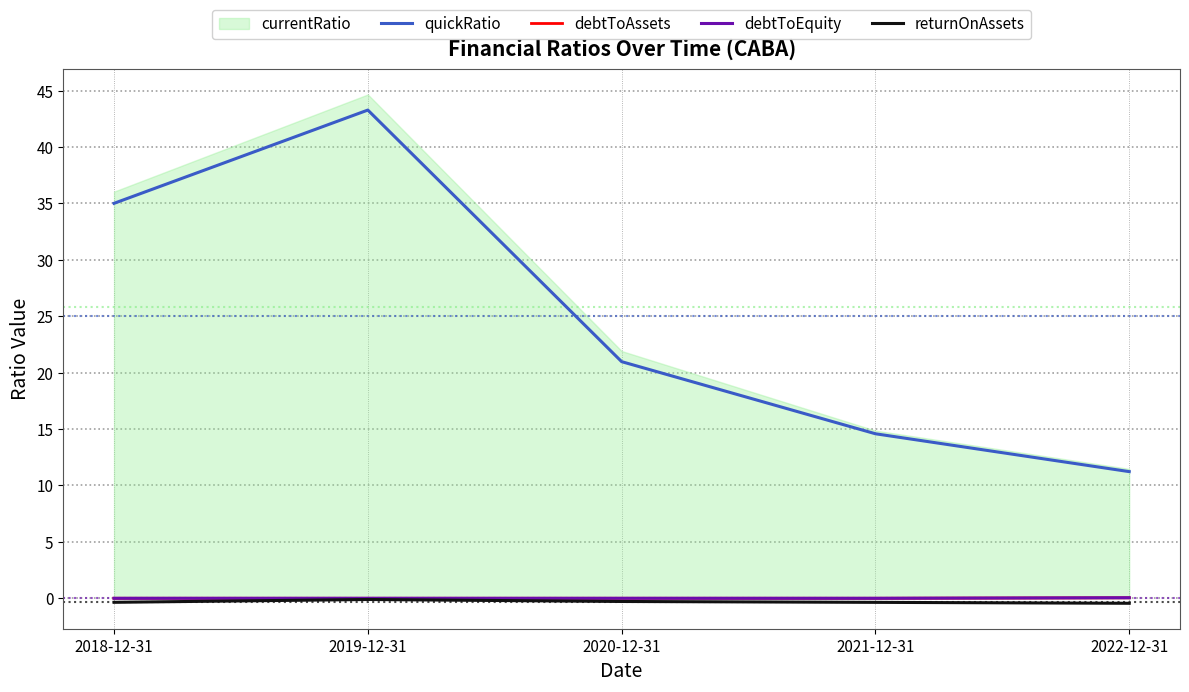

What is the label of the 2nd point from the left?

2019-12-31